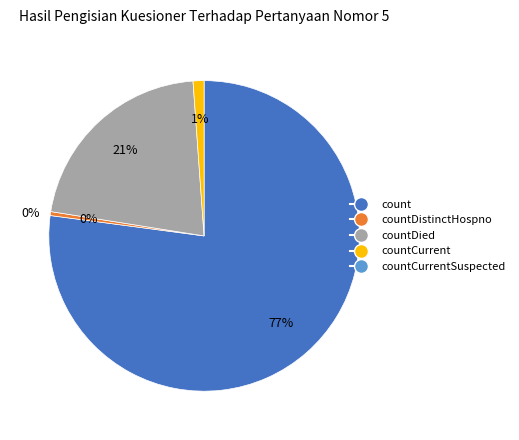

Which category accounts for the majority?

count